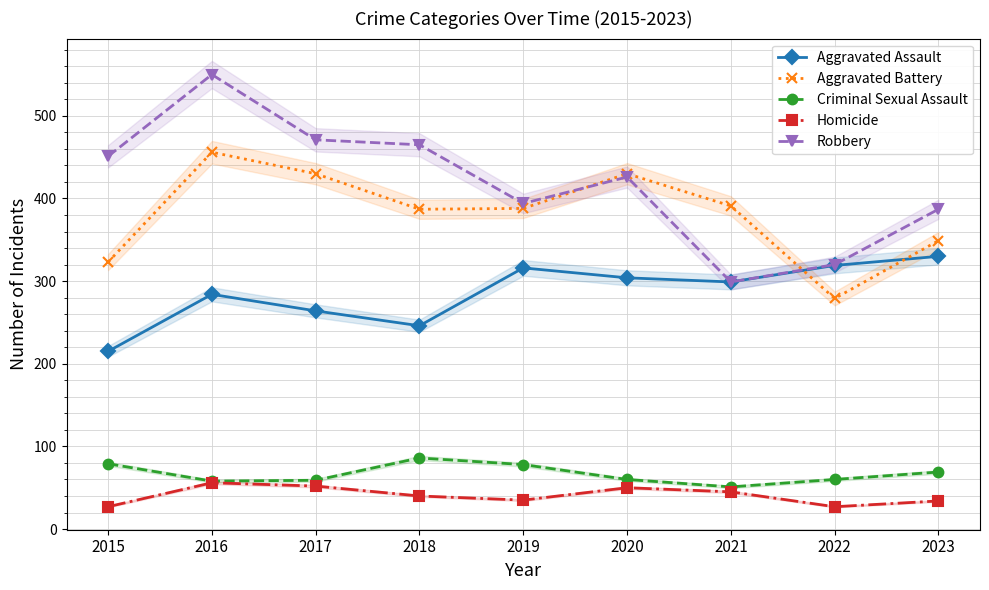

At how many categories does at least one series exceed 61?

9